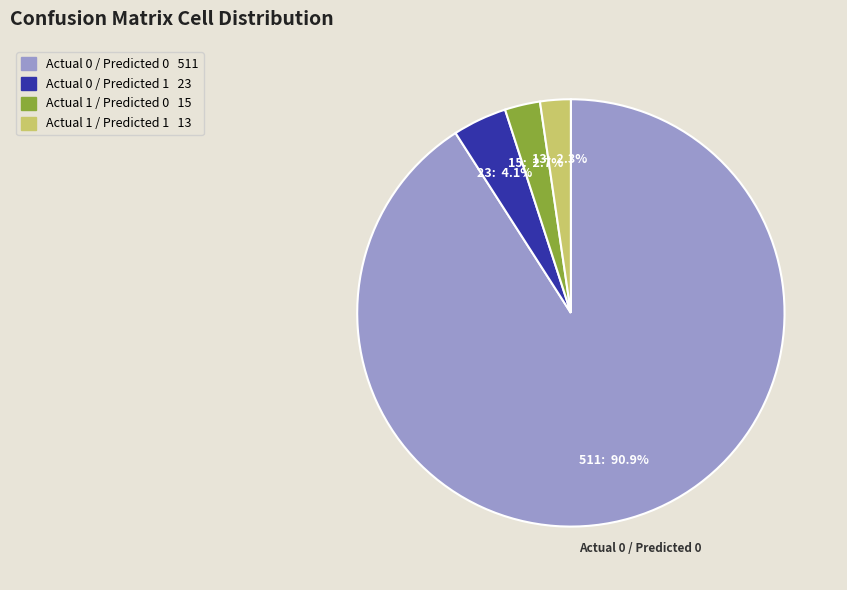

The Actual 0 / Predicted 1 slice represents 4% of the pie. True or false?

True